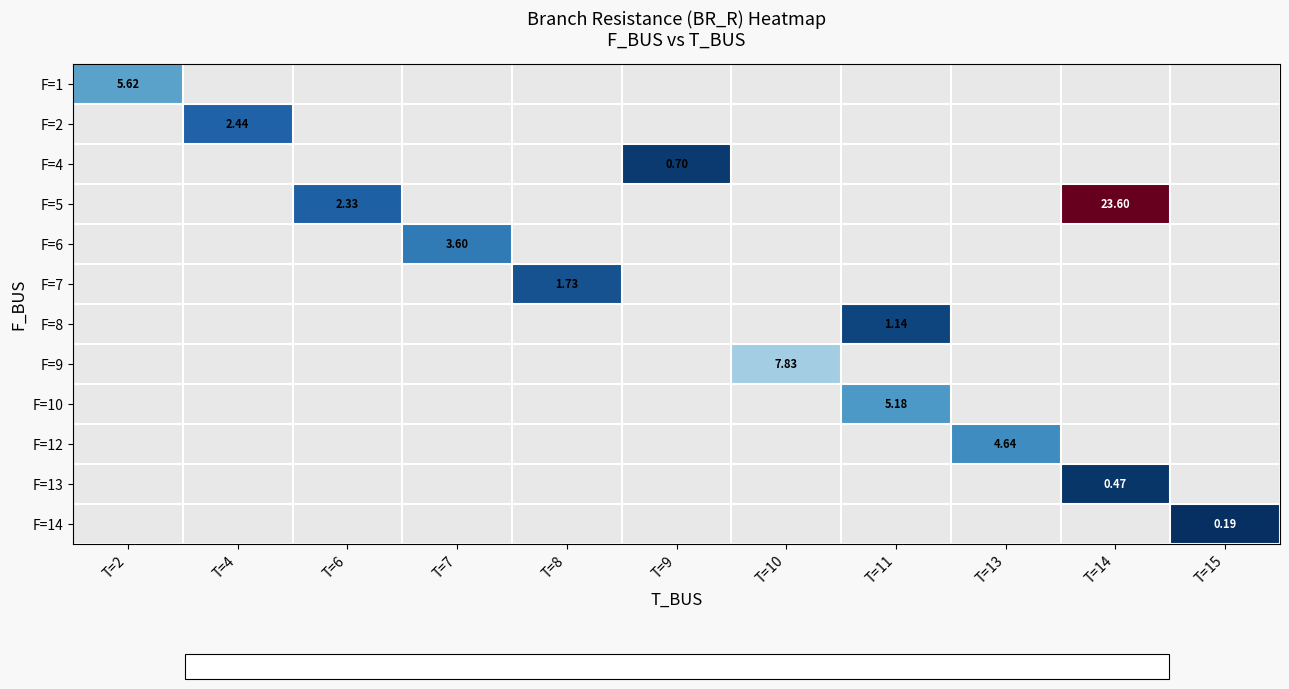

How many positive values does the F=10 series have?

1